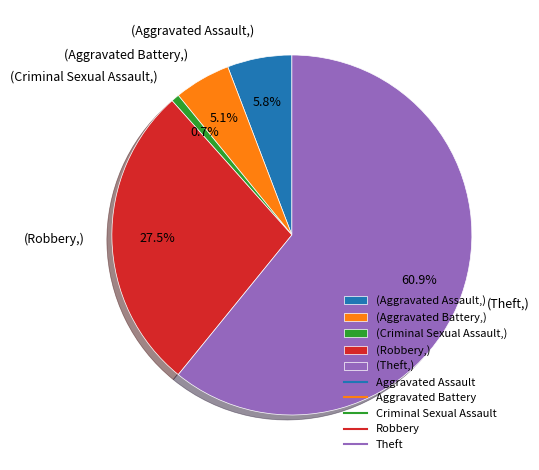

How much of the chart is everything except (Theft,)?

39.1%